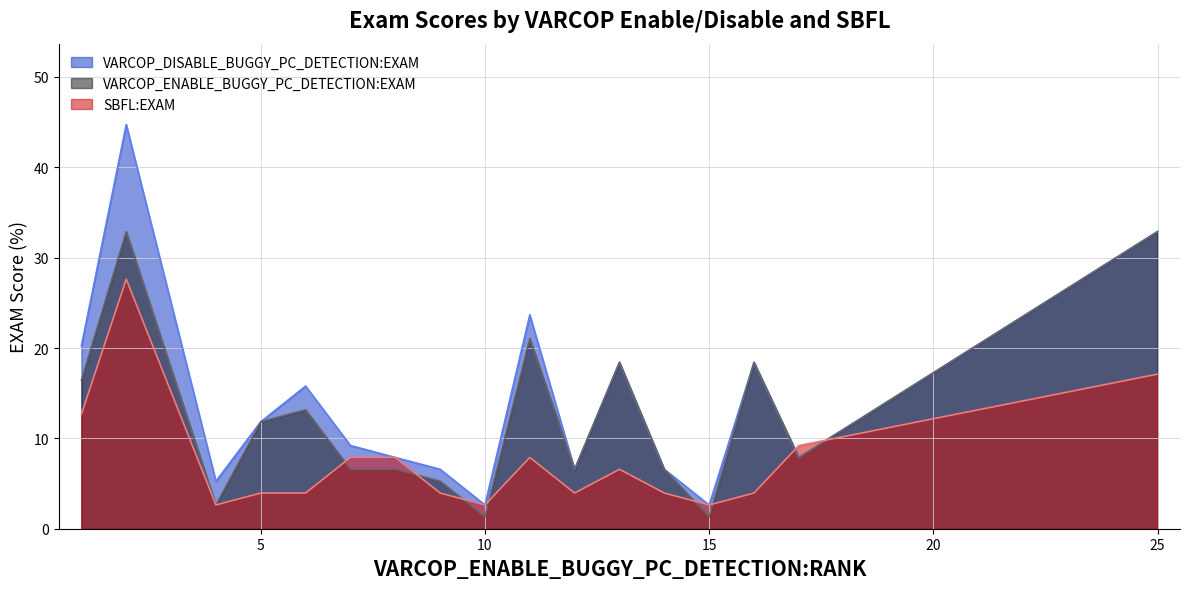

List the series in order of their overall mean, highest first.

VARCOP_DISABLE_BUGGY_PC_DETECTION:EXAM, VARCOP_ENABLE_BUGGY_PC_DETECTION:EXAM, SBFL:EXAM